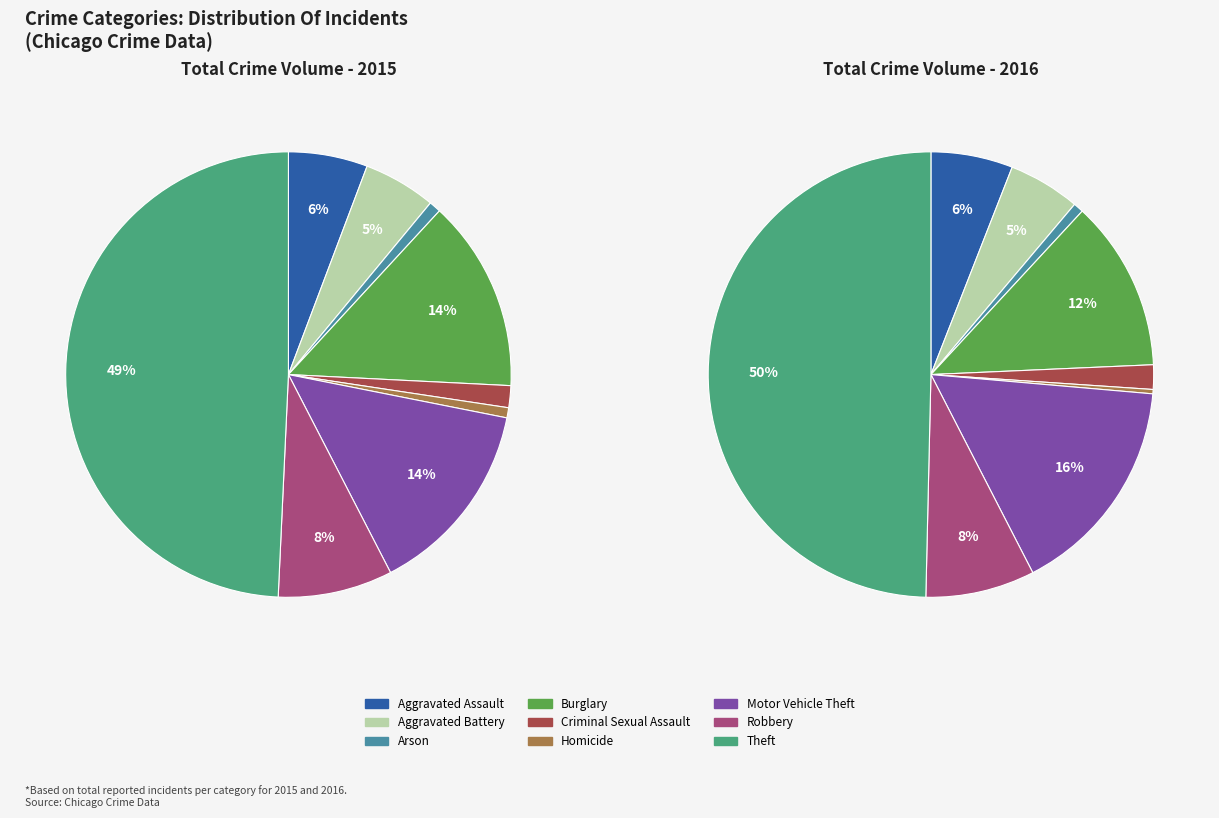

Count the number of slices in the pie.

9